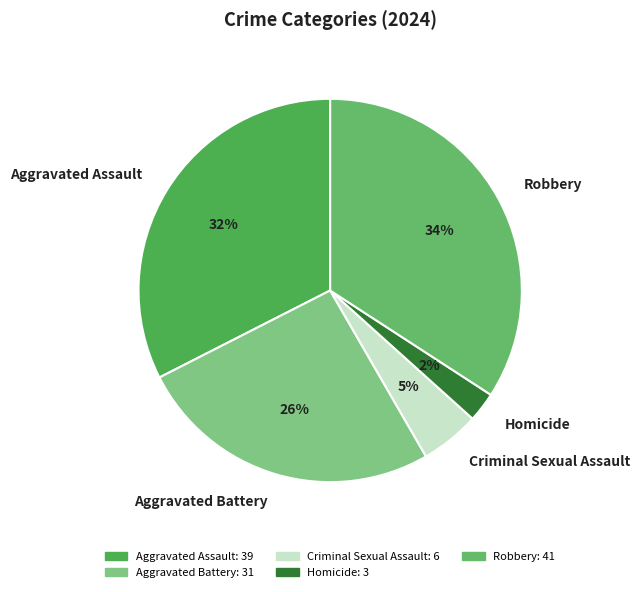

Does Aggravated Battery account for over 50% of the chart?

No